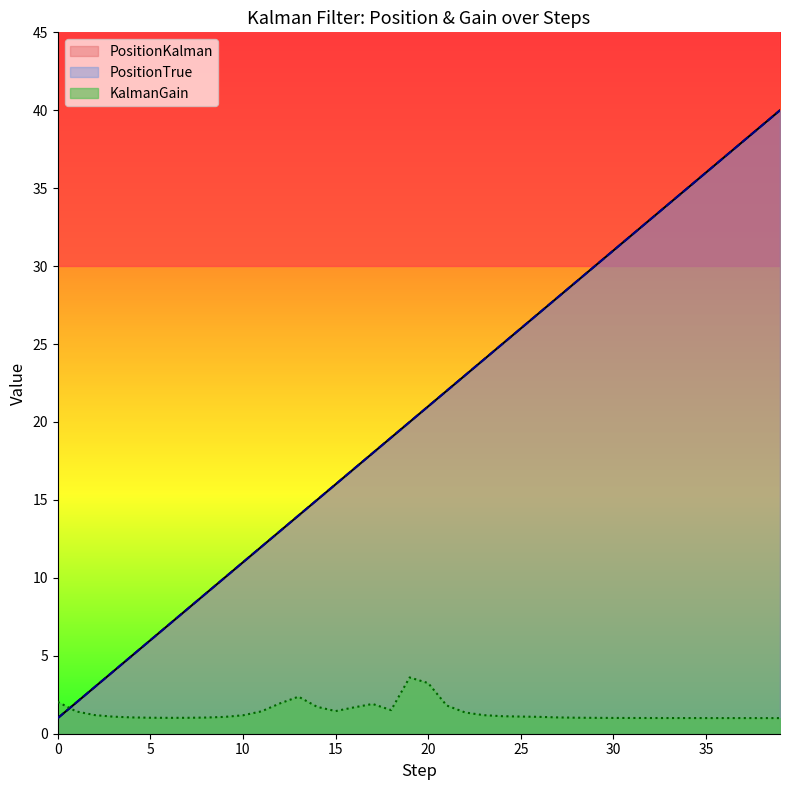

True or false: KalmanGain and PositionTrue cross at least once.

True